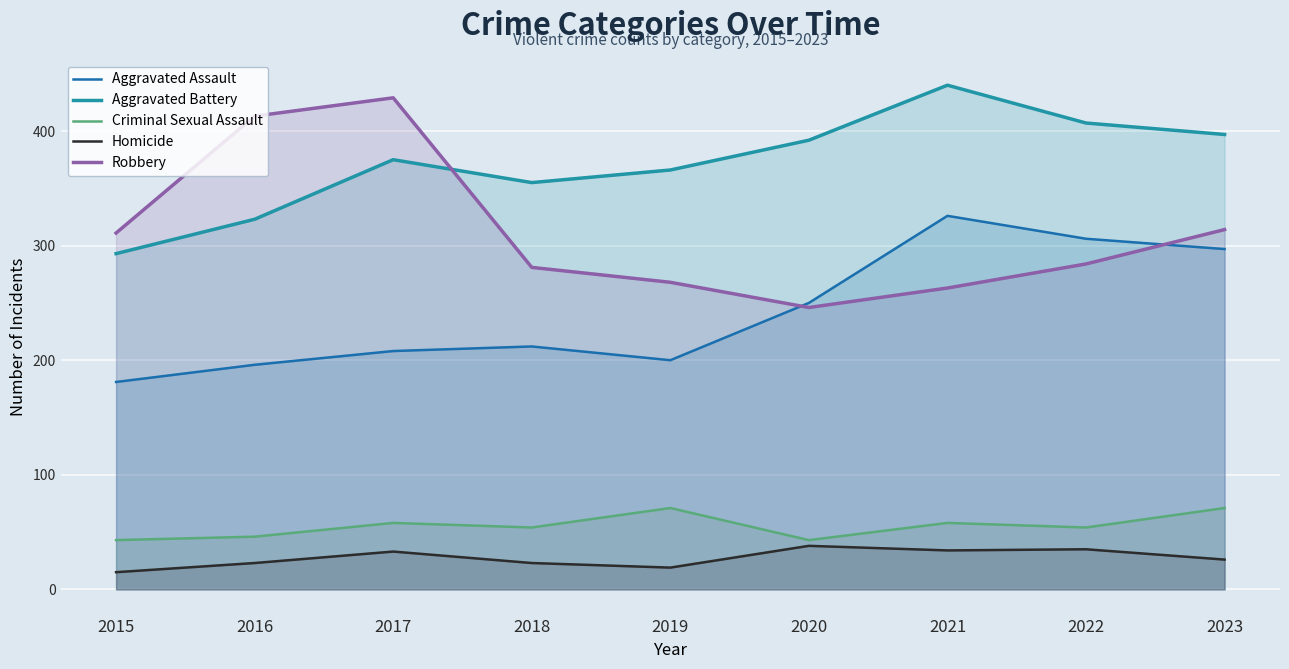

What are all the series names shown in the legend?

Aggravated Assault, Aggravated Battery, Criminal Sexual Assault, Homicide, Robbery